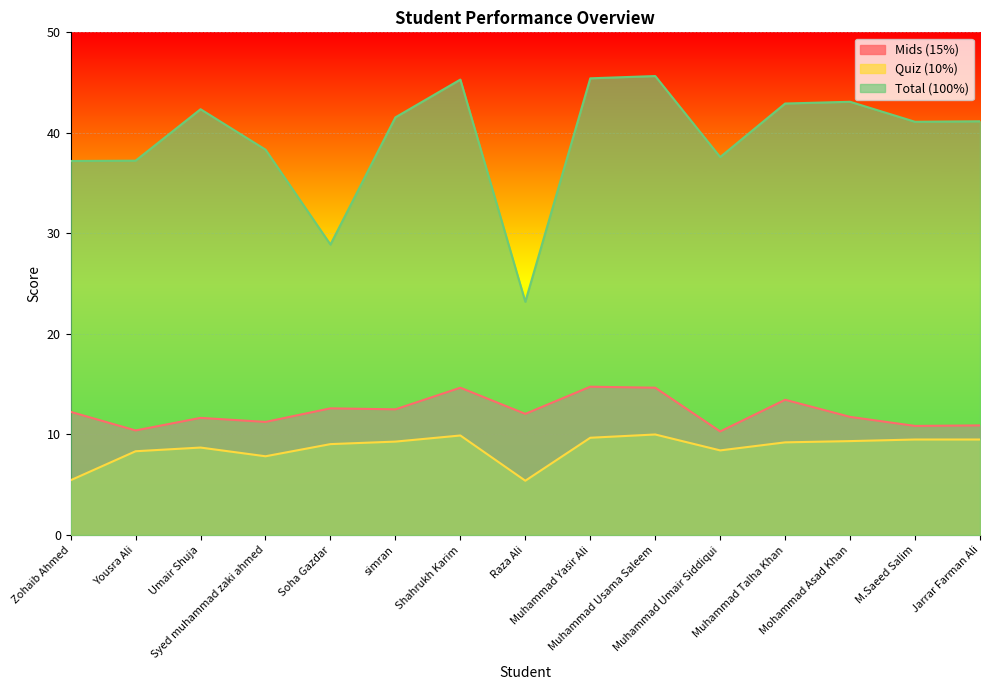

Rank the categories by Total (100%) value from highest to lowest.

Muhammad Usama Saleem, Muhammad Yasir Ali, Shahrukh Karim, Mohammad Asad Khan, Muhammad Talha Khan, Umair Shuja, simran, Jarrar Farman Ali, M.Saeed Salim, Syed muhammad zaki ahmed, Muhammad Umair Siddiqui, Yousra Ali, Zohaib Ahmed, Soha Gazdar, Raza Ali